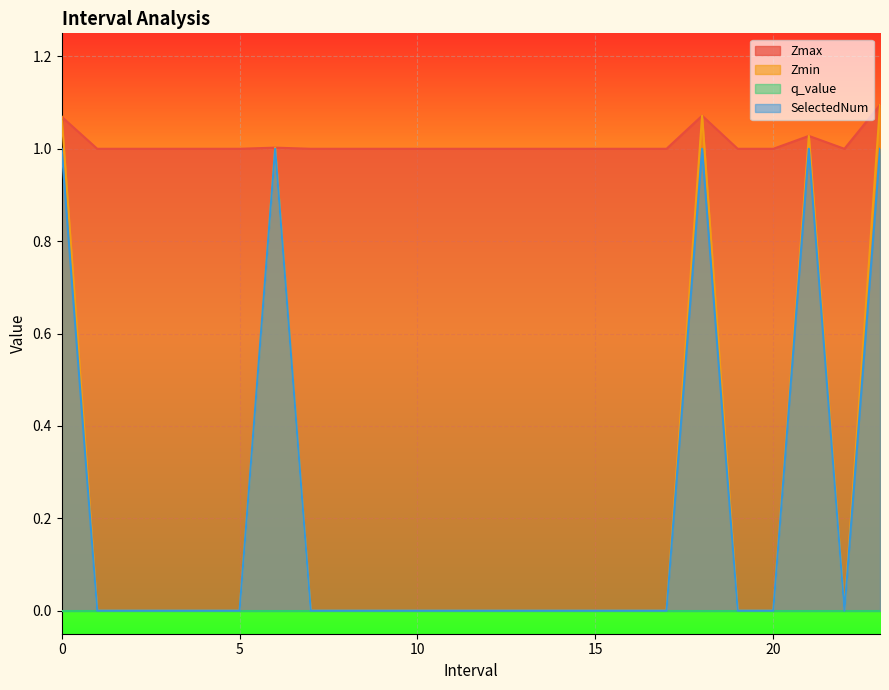

How many values in Zmin are above zero?

5